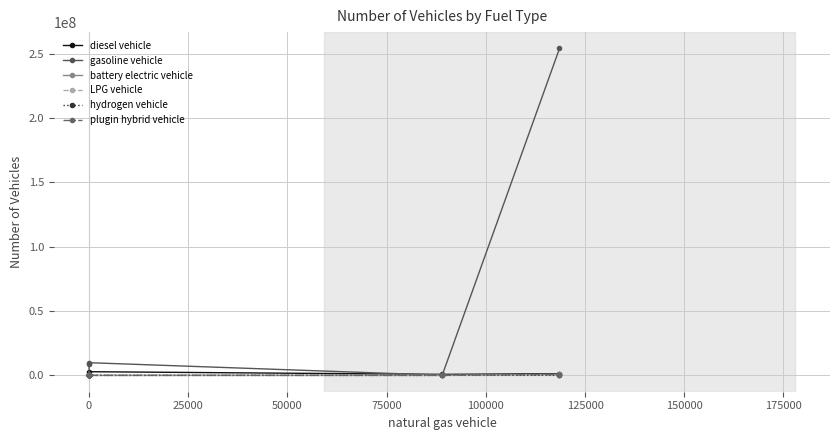

What are all the series names shown in the legend?

diesel vehicle, gasoline vehicle, battery electric vehicle, LPG vehicle, hydrogen vehicle, plugin hybrid vehicle